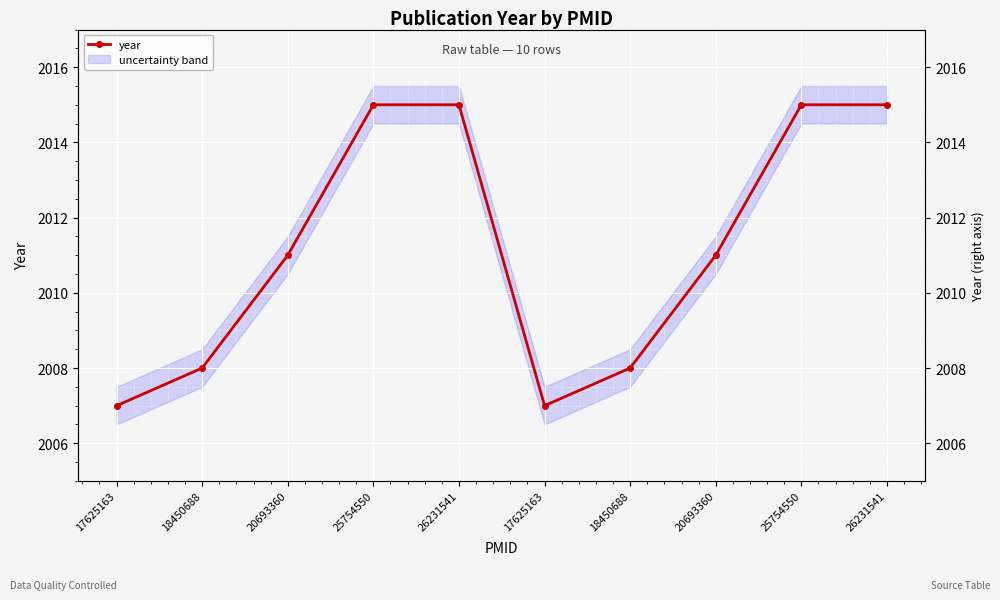

Reading left to right, transcribe all the data shown in this chart.

17625163=2007	18450688=2008	20693360=2011	25754550=2015	26231541=2015	17625163=2007	18450688=2008	20693360=2011	25754550=2015	26231541=2015